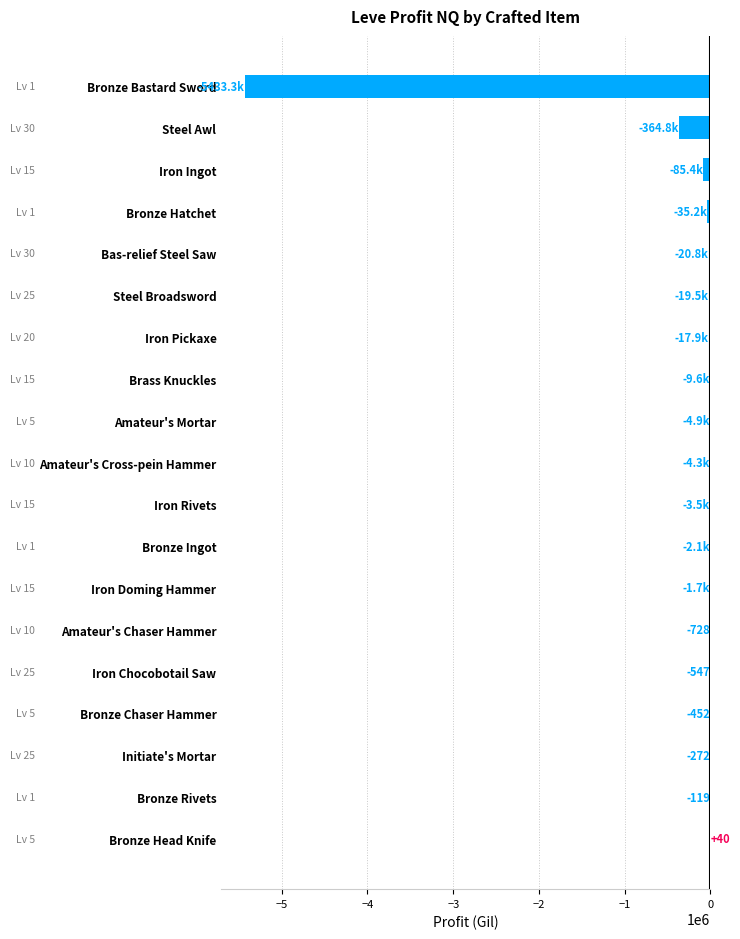

At which label is the value closest to -2716643?

Steel Awl